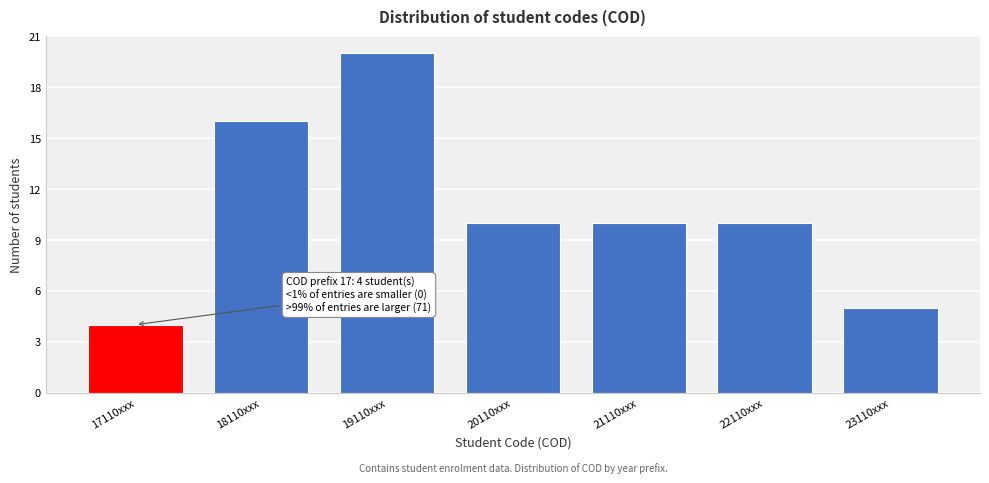

Reading right to left, what are all the values shown in this chart?

23110xxx=5	22110xxx=10	21110xxx=10	20110xxx=10	19110xxx=20	18110xxx=16	17110xxx=4